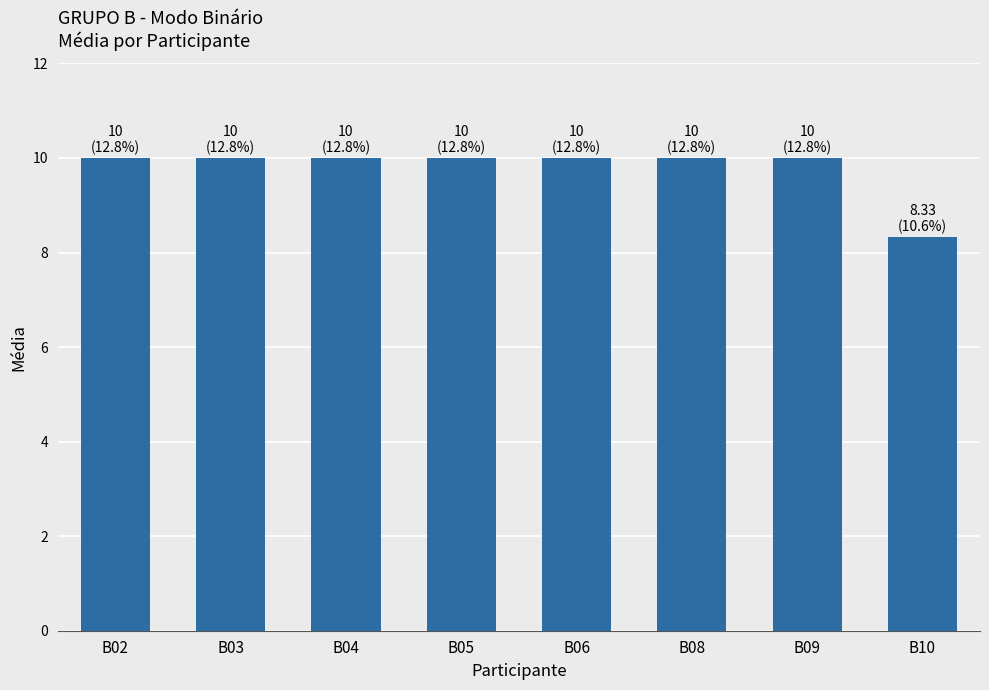

Reading left to right, what are all the values shown in this chart?

B02=10.0	B03=10.0	B04=10.0	B05=10.0	B06=10.0	B08=10.0	B09=10.0	B10=8.3